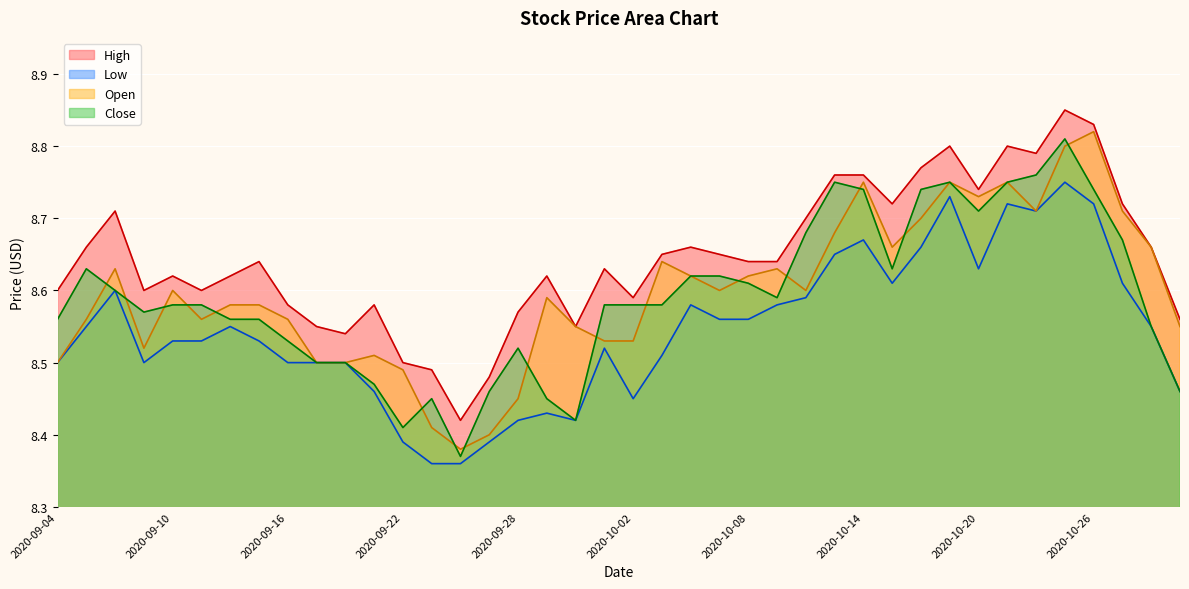

What is the label of the 10th point from the left?

2020-09-17